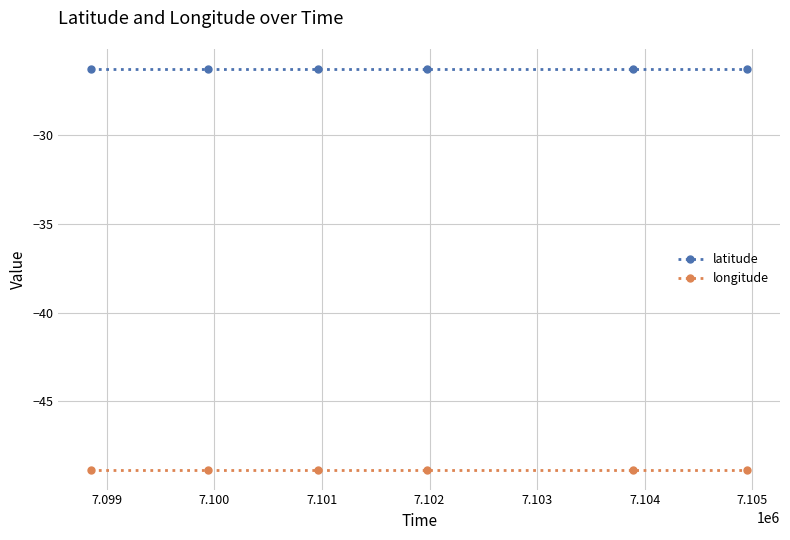

True or false: longitude has more than 2 points higher than both neighbors.

False